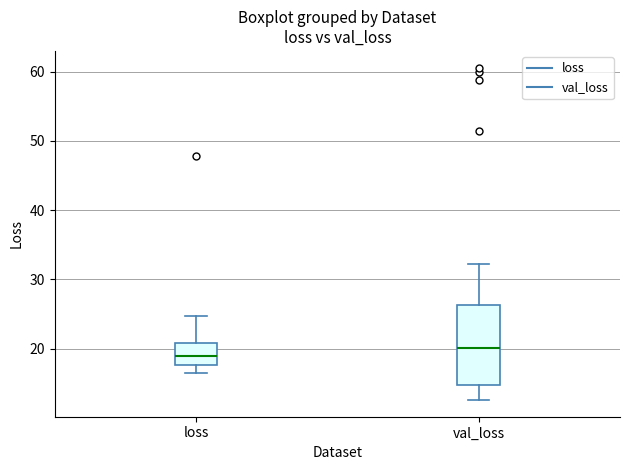

Reading left to right, read every box against the y-axis: the position of its median line, the range the box covers, and the ends of its whiskers. The values are not printed on the chart, so give them approximately, as read against the axis.

loss: median 19, box 18 to 21, whiskers 16 to 25
val_loss: median 20, box 15 to 26, whiskers 13 to 32